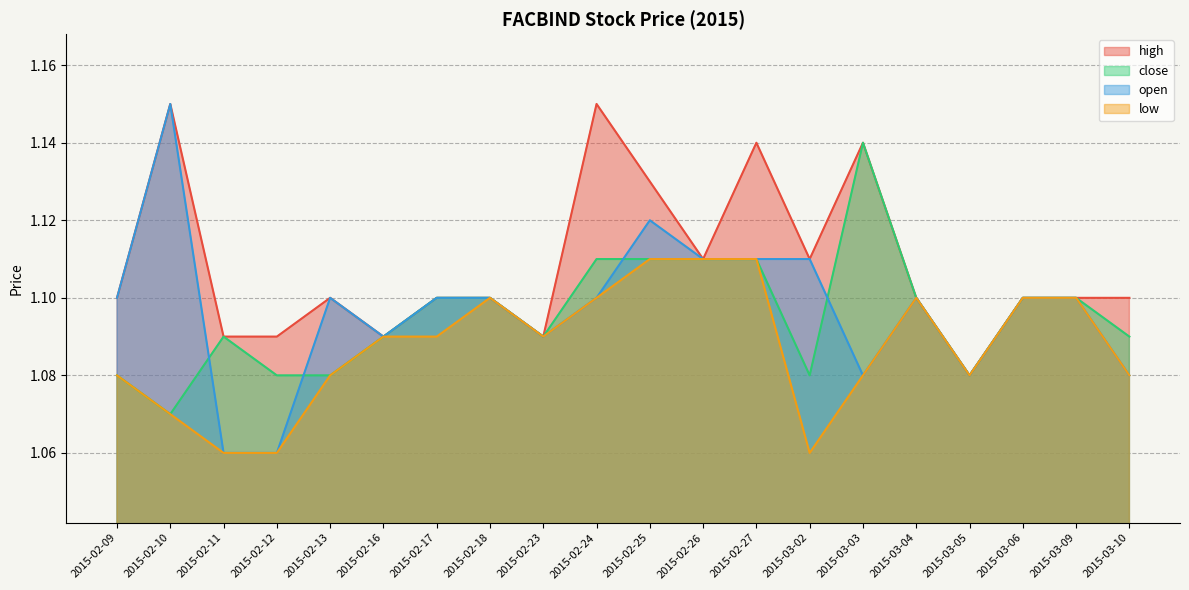

What is the value of the low point at the 20th from the left?

1.1